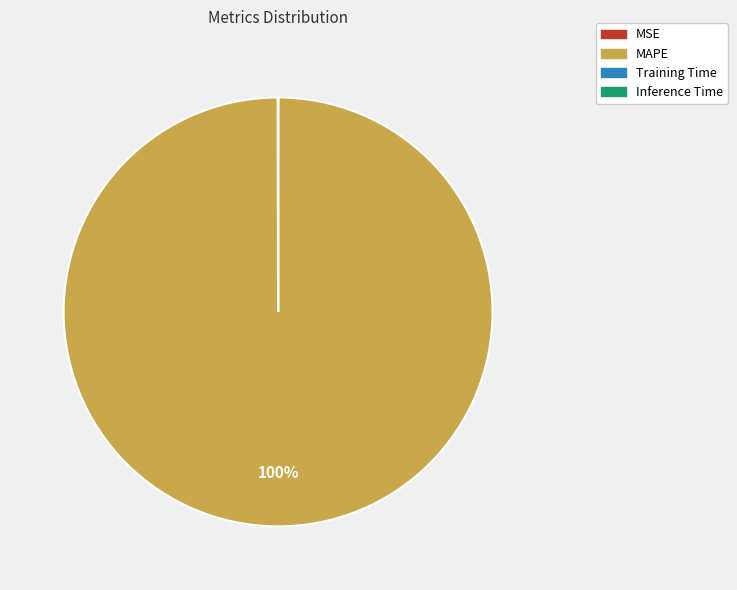

Which category has the biggest portion of the pie?

MAPE